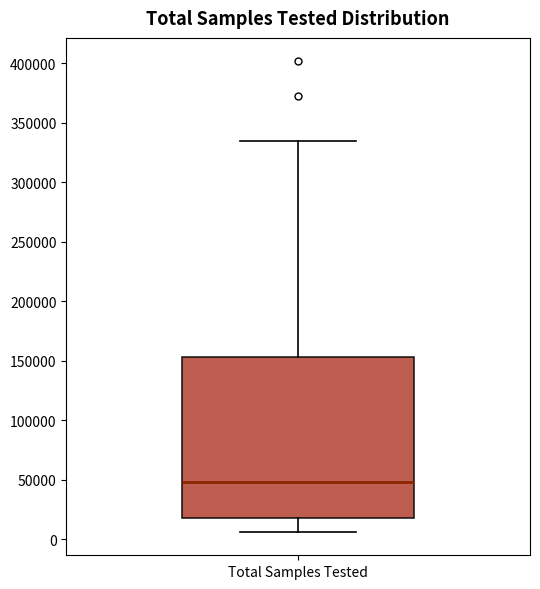

Read this box plot against the y-axis: the position of the median line, the range covered by the box, and the ends of both whiskers. The values are not printed on the chart, so give them approximately, as read against the axis.

median 50000, box 20000 to 155000, whiskers 5000 to 335000